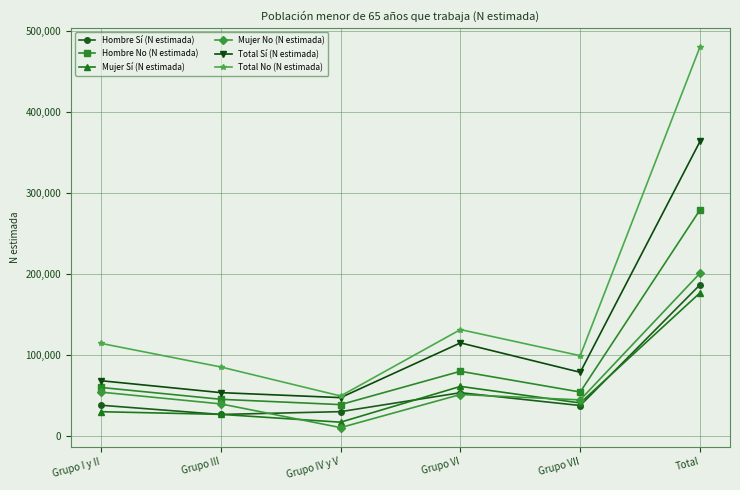

Does the chart display data point markers on the line(s)?

Yes